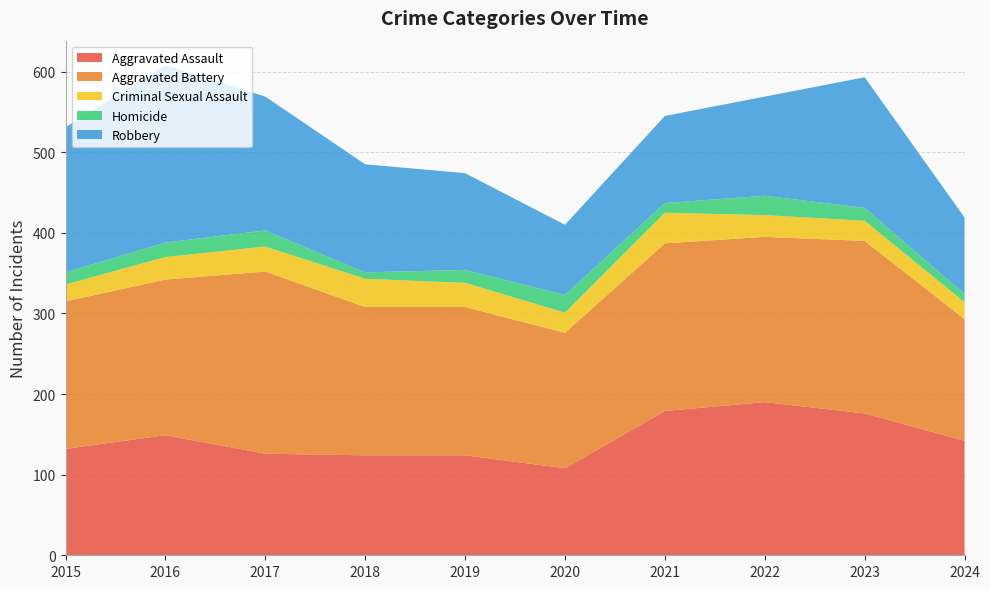

Reading right to left, transcribe all the data shown in this chart.

Aggravated Assault: 2024=142	2023=176	2022=190	2021=179	2020=108	2019=124	2018=124	2017=126	2016=149	2015=132
Aggravated Battery: 2024=151	2023=214	2022=205	2021=208	2020=168	2019=184	2018=184	2017=226	2016=193	2015=183
Criminal Sexual Assault: 2024=21	2023=25	2022=27	2021=38	2020=25	2019=30	2018=35	2017=31	2016=28	2015=21
Homicide: 2024=10	2023=16	2022=24	2021=12	2020=22	2019=16	2018=8	2017=20	2016=18	2015=15
Robbery: 2024=95	2023=162	2022=123	2021=108	2020=87	2019=120	2018=134	2017=166	2016=220	2015=180